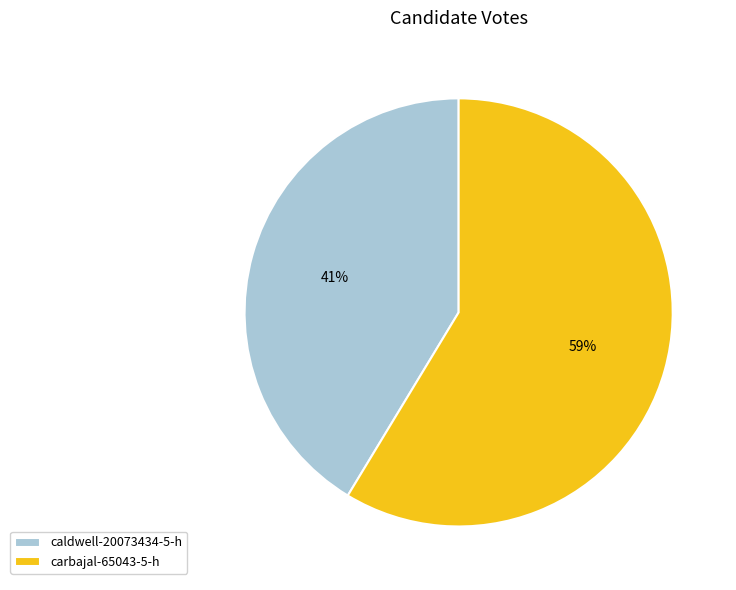

Does carbajal-65043-5-h account for over 50% of the chart?

Yes